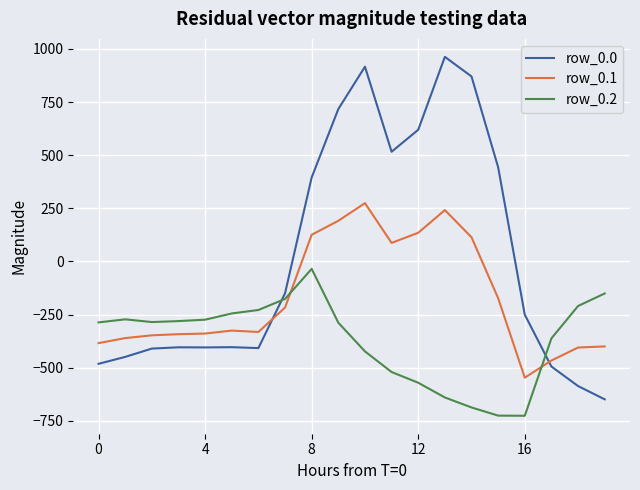

List the series in order of their peak value, highest first.

row_0.0, row_0.1, row_0.2